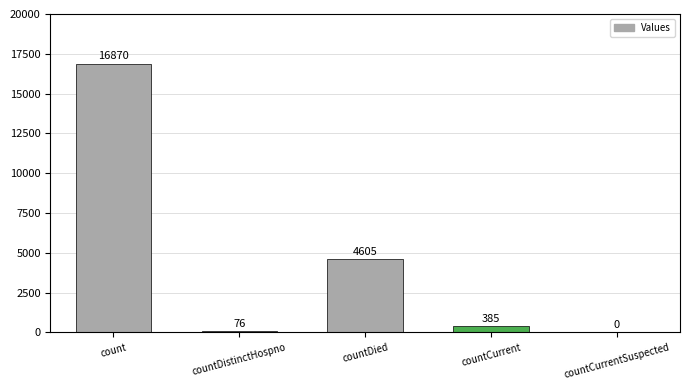

Between countDied and countCurrentSuspected, which is larger?

countDied